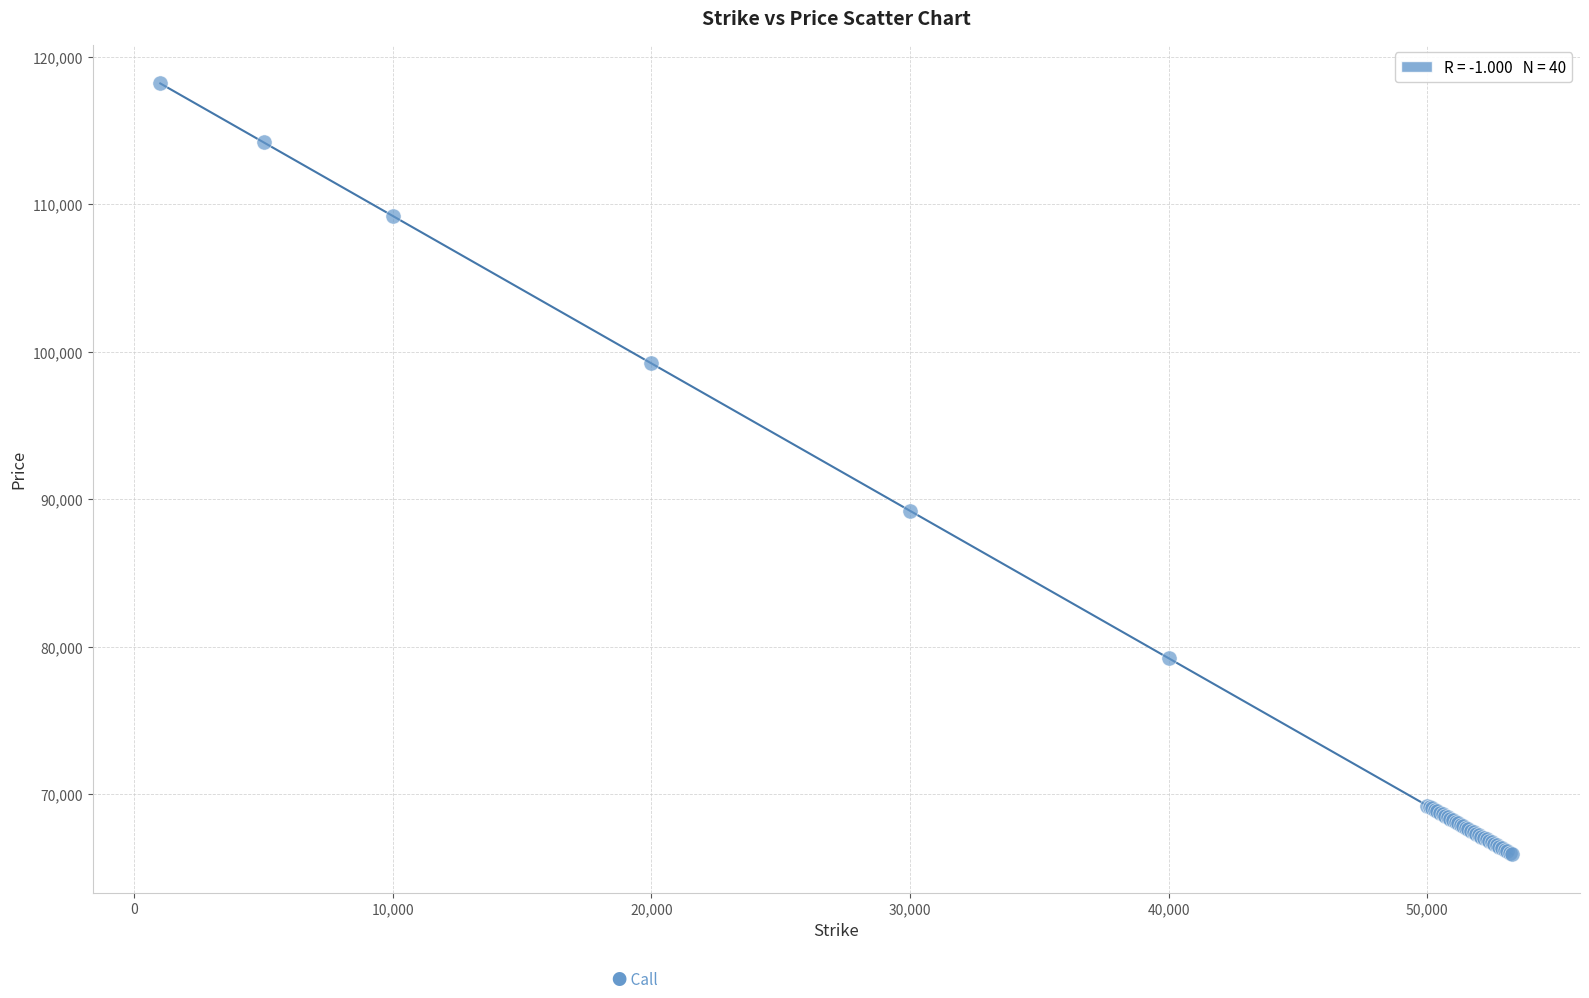

What Y value in the scatter plot is closest to 92055?

89205